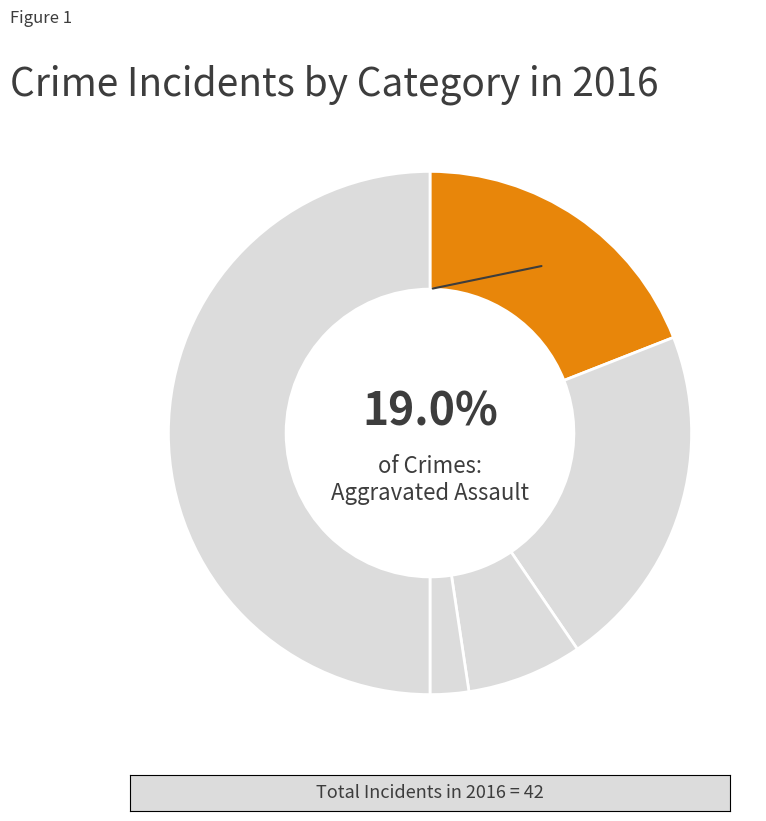

Rank the categories by value from highest to lowest.

Robbery, Aggravated Battery, Aggravated Assault, Criminal Sexual Assault, Homicide